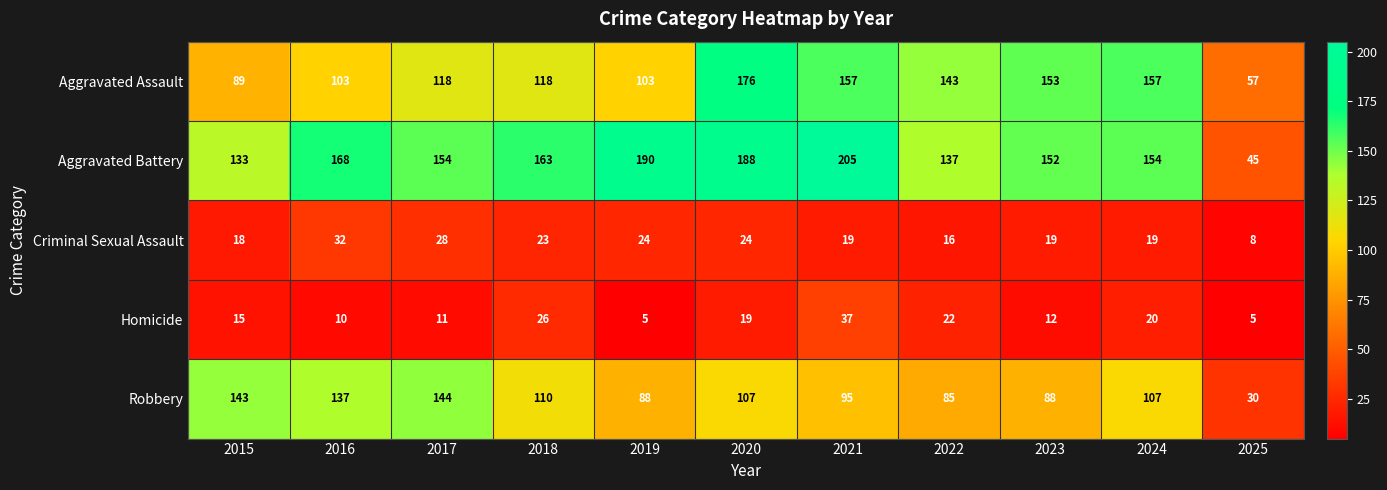

Which category has the highest value in the Aggravated Assault series?

2020